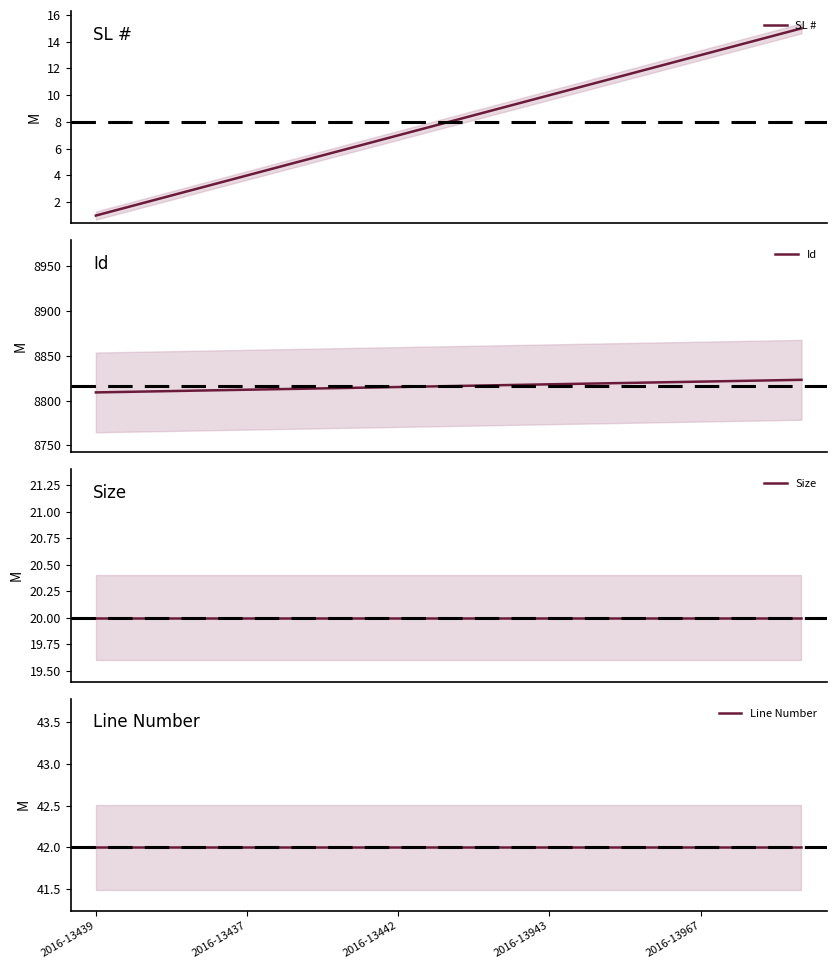

What is the lowest value of the Id series?

8809